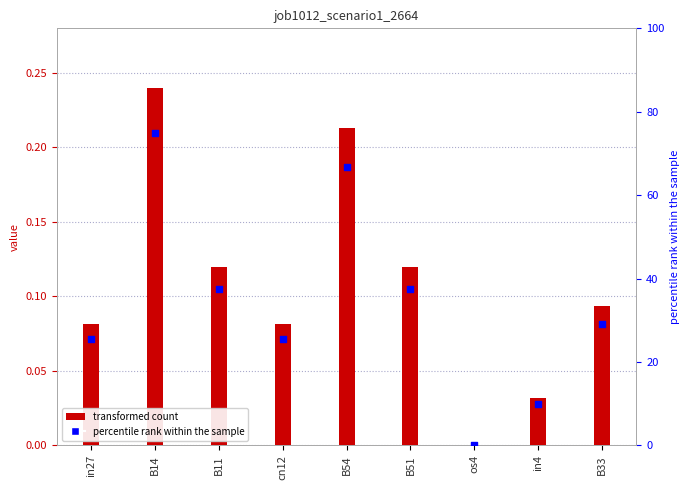

At which category is the sum across all series the highest?

B14